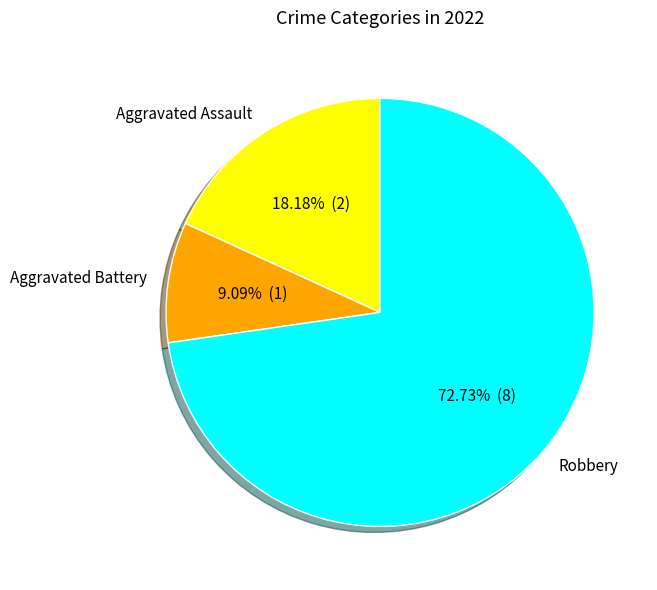

Which slice is the largest?

Robbery